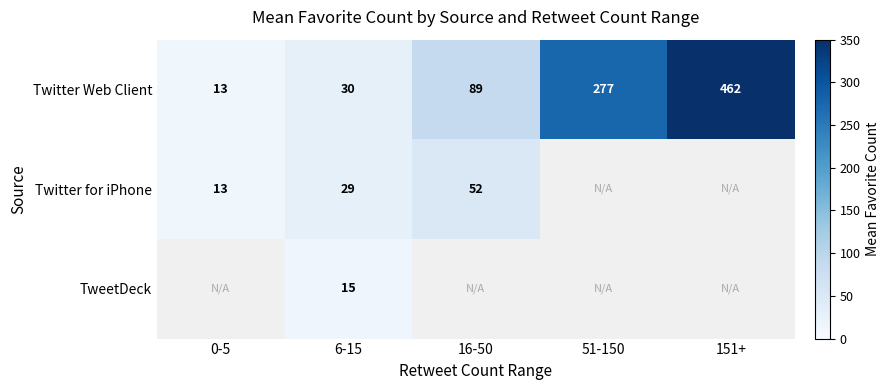

At which category is the sum across all series the highest?

6-15